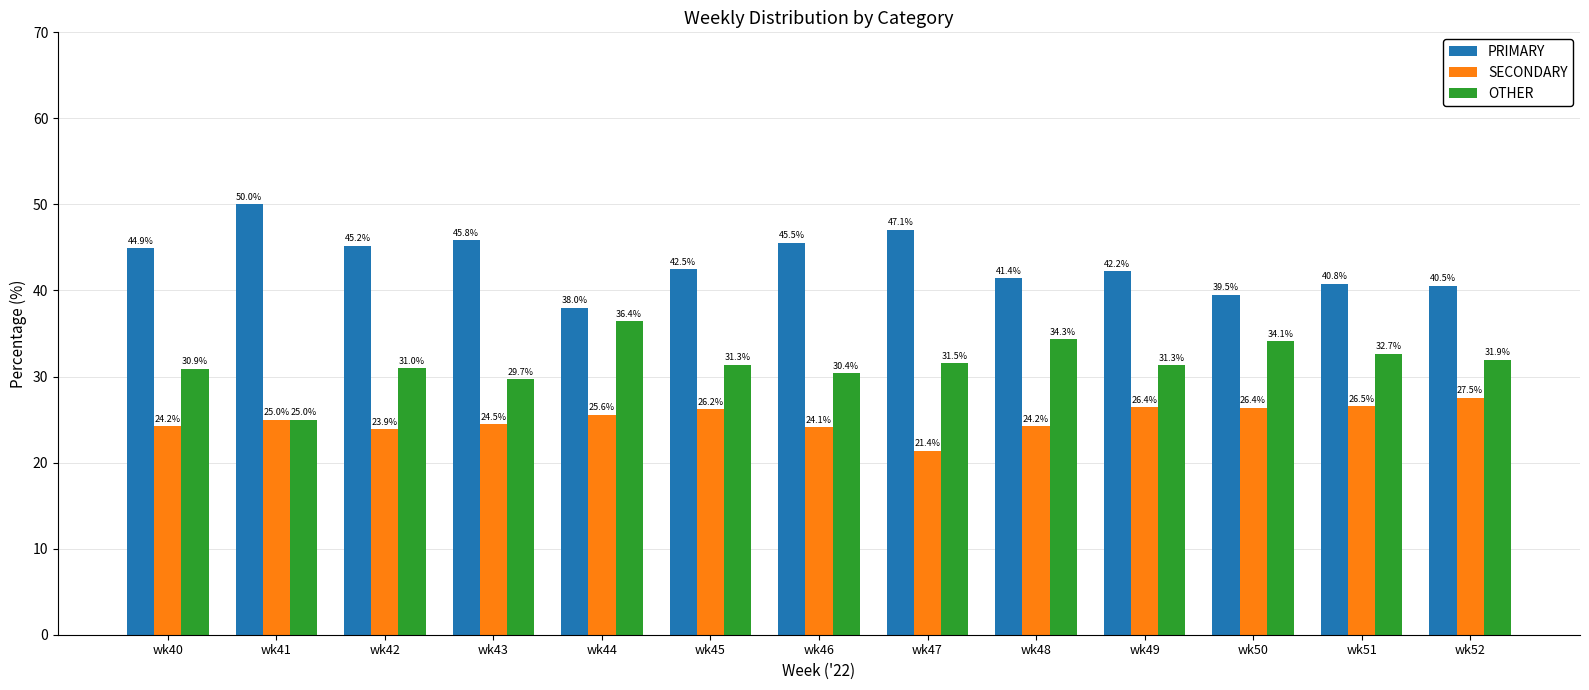

Reading left to right, transcribe all the data shown in this chart.

PRIMARY: wk40=44.9	wk41=50.0	wk42=45.2	wk43=45.8	wk44=38.0	wk45=42.5	wk46=45.5	wk47=47.1	wk48=41.4	wk49=42.2	wk50=39.5	wk51=40.8	wk52=40.5
SECONDARY: wk40=24.2	wk41=25.0	wk42=23.9	wk43=24.5	wk44=25.6	wk45=26.2	wk46=24.1	wk47=21.4	wk48=24.2	wk49=26.4	wk50=26.4	wk51=26.5	wk52=27.5
OTHER: wk40=30.9	wk41=25.0	wk42=31.0	wk43=29.7	wk44=36.4	wk45=31.3	wk46=30.4	wk47=31.5	wk48=34.3	wk49=31.3	wk50=34.1	wk51=32.7	wk52=31.9